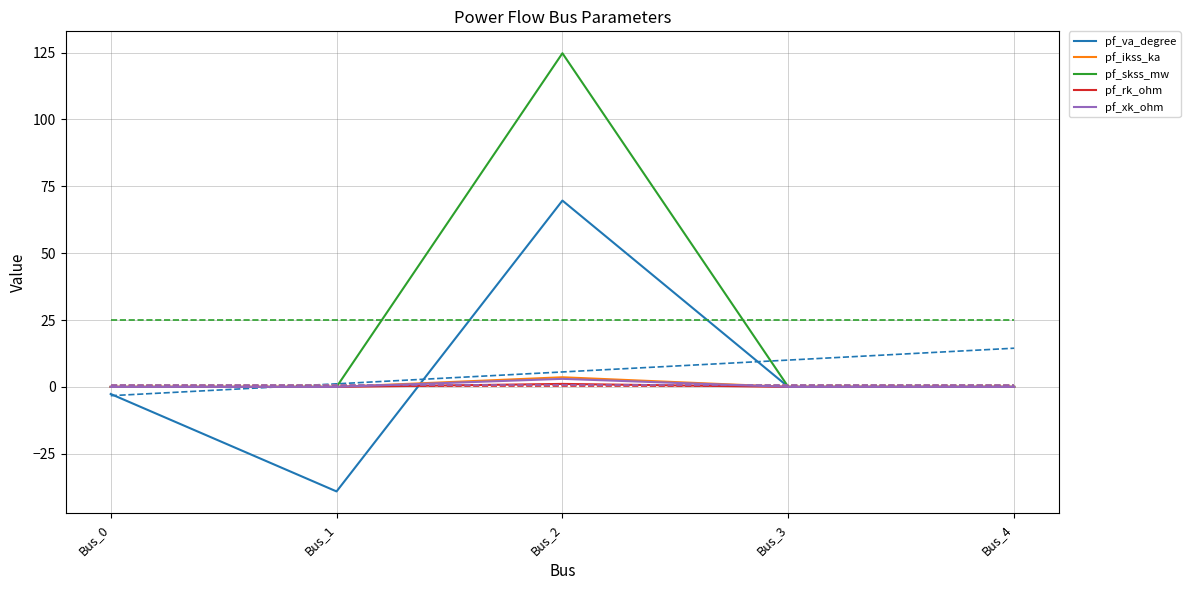

Which series has the largest total across all categories?

pf_skss_mw